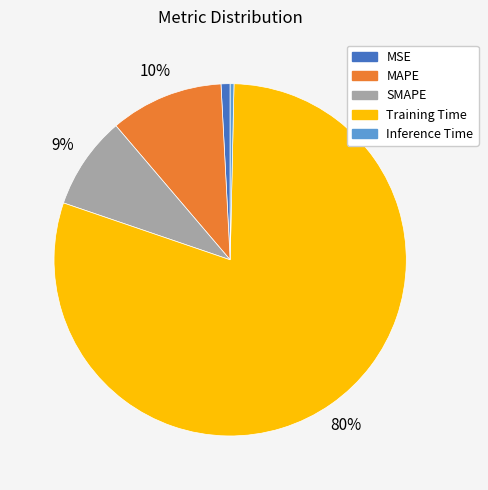

The Training Time slice represents 75% of the pie. True or false?

False